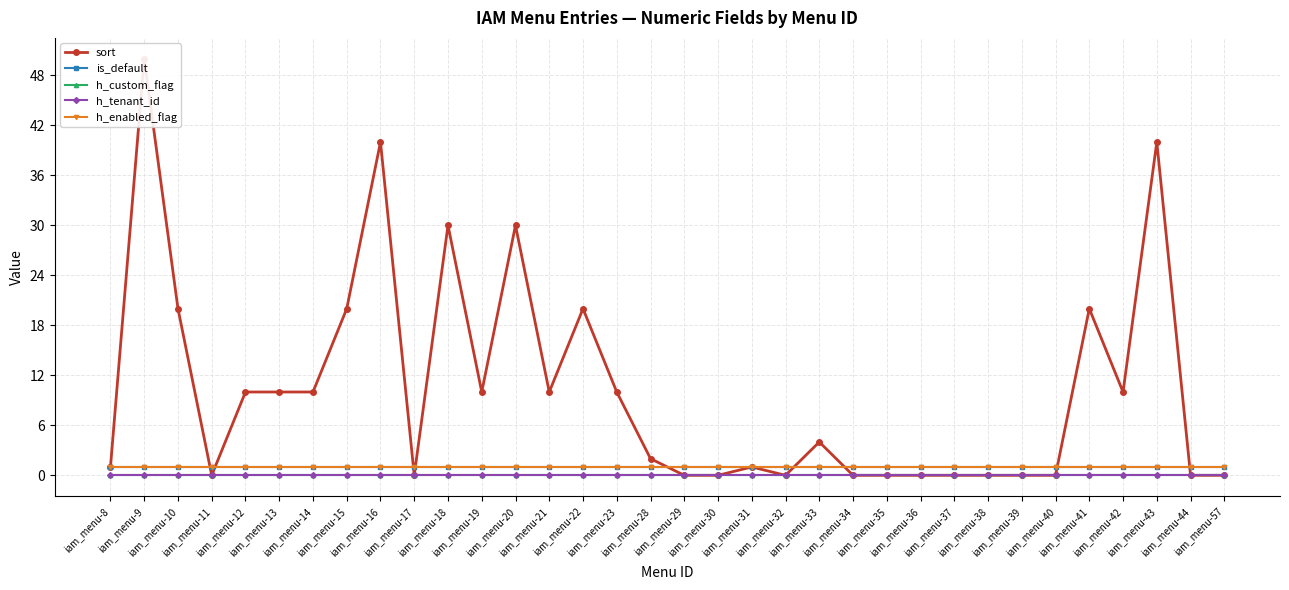

How many lines are shown in the chart?

5